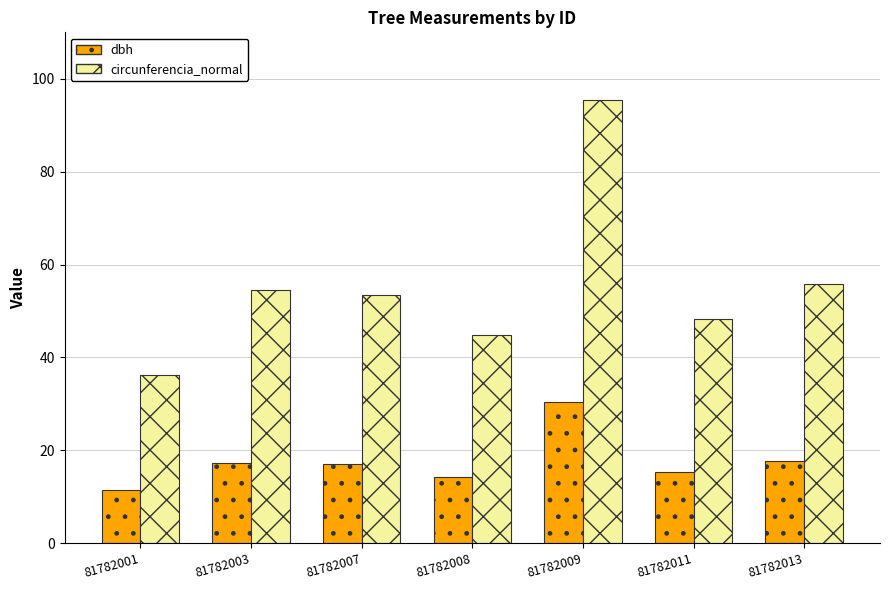

What is the spread (max minus min) of values at 81782001?

24.6